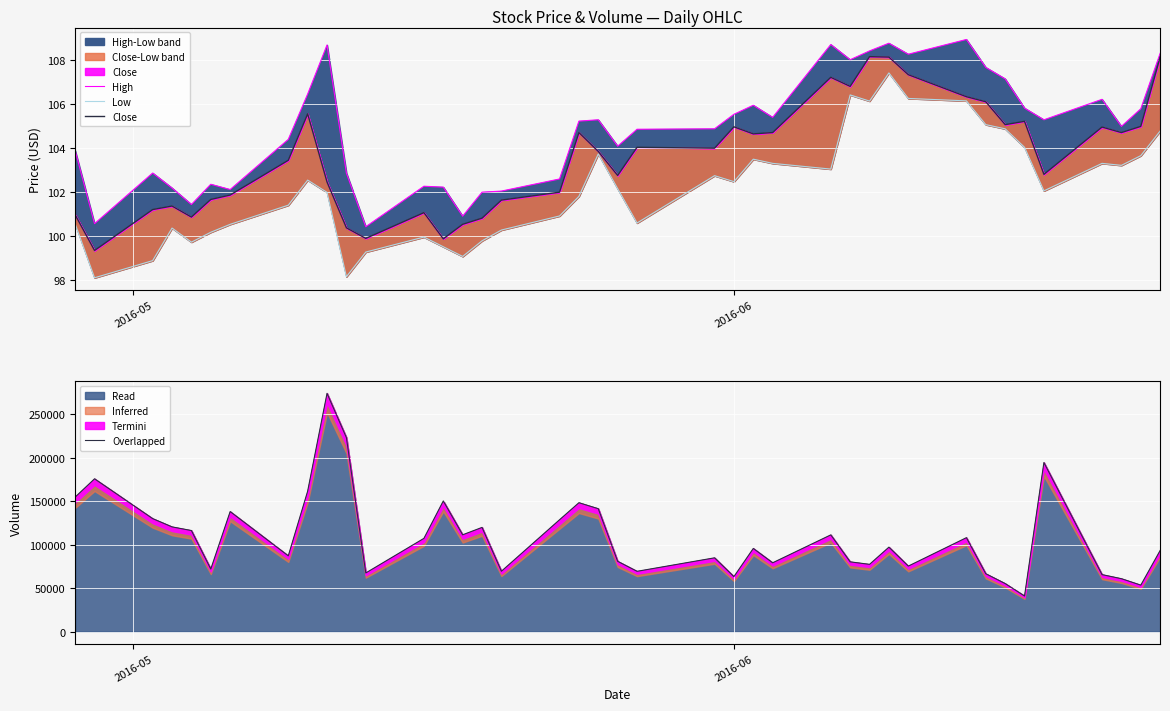

Does the chart display data point markers on the line(s)?

No